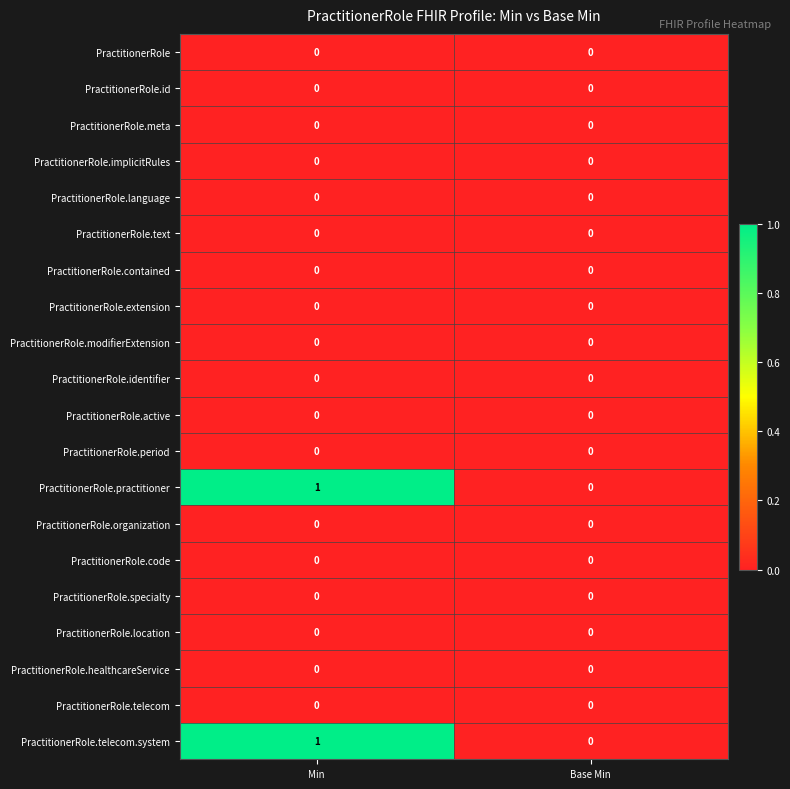

Which category has the highest value across all series?

Min